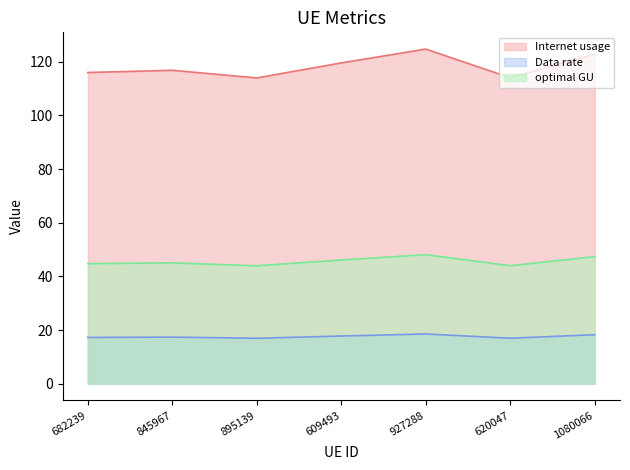

Reading right to left, list all the values displayed in this chart.

Internet usage: 1080066=122.8	620047=114.0	927288=124.7	609493=119.6	895139=114.0	845967=116.8	682239=116.0
Data rate: 1080066=18.3	620047=17.0	927288=18.6	609493=17.8	895139=17.0	845967=17.4	682239=17.3
optimal GU: 1080066=47.4	620047=44.0	927288=48.1	609493=46.1	895139=44.0	845967=45.1	682239=44.7